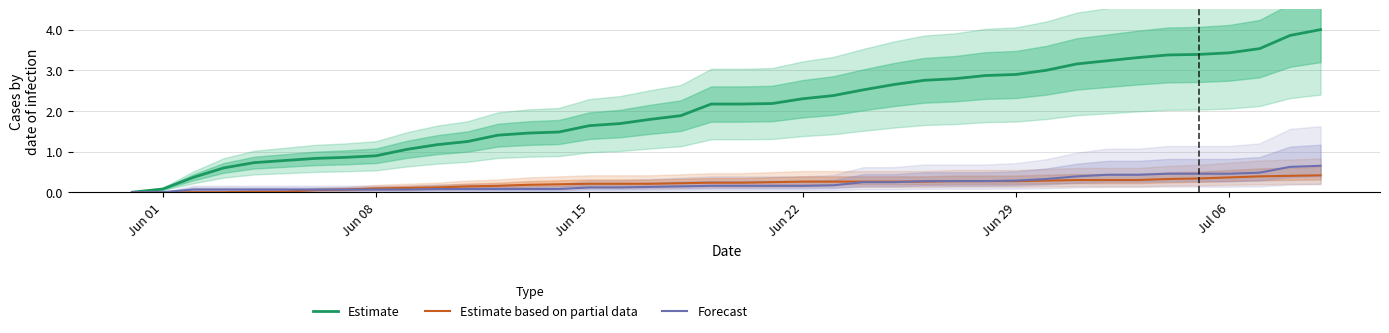

True or false: Estimate based on partial data and Estimate cross at least once.

False